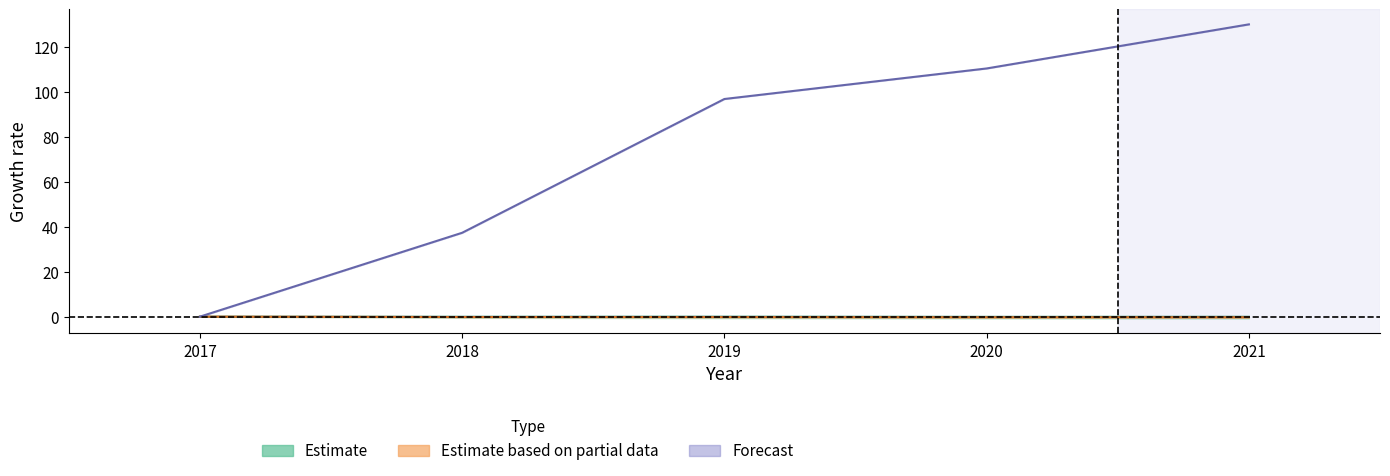

What is the average value of the Forecast series?

74.9